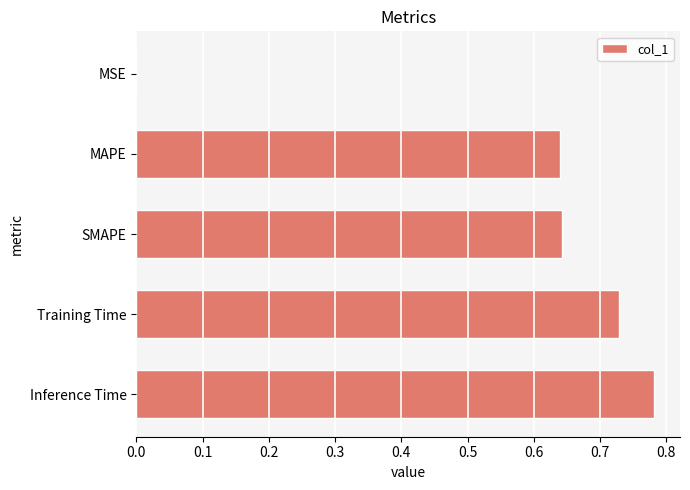

The value at MSE is 0.0. True or false?

True